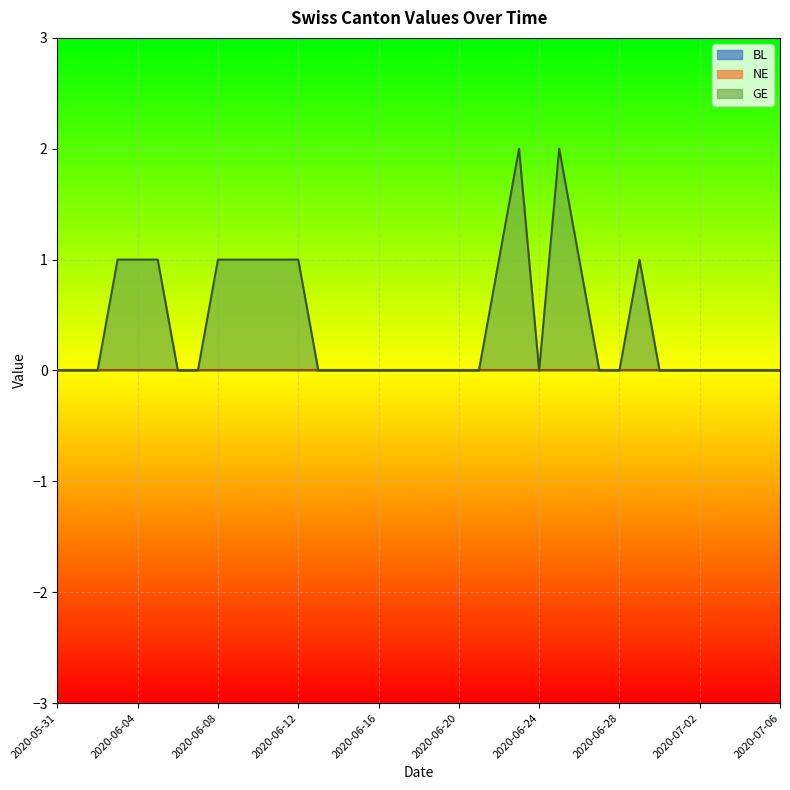

Reading left to right, list all the values displayed in this chart.

BL: 0	0	0	0	0	0	0	0	0	0	0	0	0	0	0	0	0	0	0	0	0	0	0	0	0	0	0	0	0	0	0	0	0	0	0	0	0
NE: 0	0	0	0	0	0	0	0	0	0	0	0	0	0	0	0	0	0	0	0	0	0	0	0	0	0	0	0	0	0	0	0	0	0	0	0	0
GE: 0	0	0	1	1	1	0	0	1	1	1	1	1	0	0	0	0	0	0	0	0	0	1	2	0	2	1	0	0	1	0	0	0	0	0	0	0